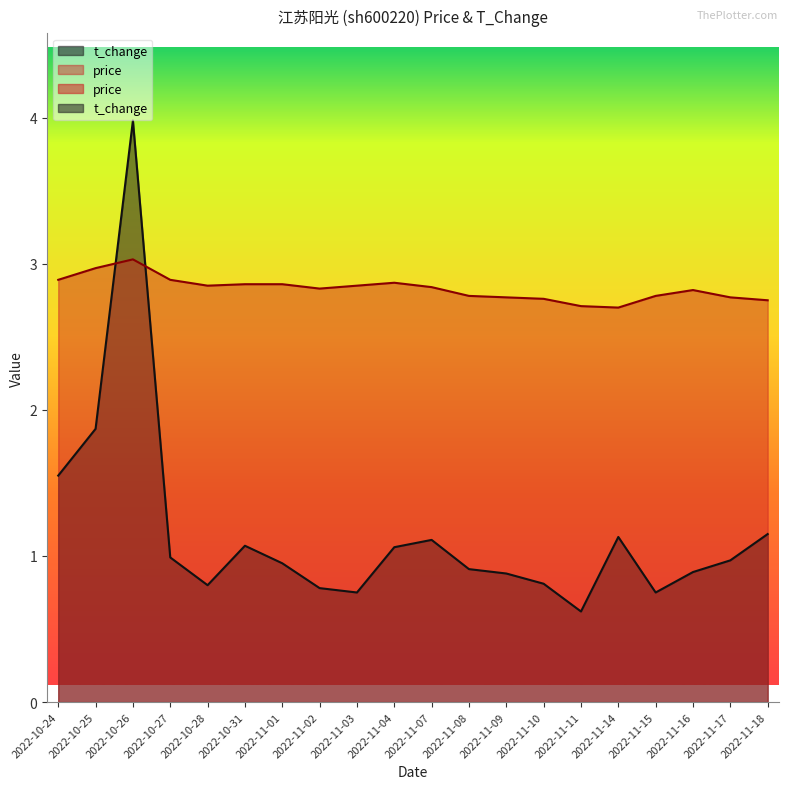

What are all the series names shown in the legend?

price, t_change